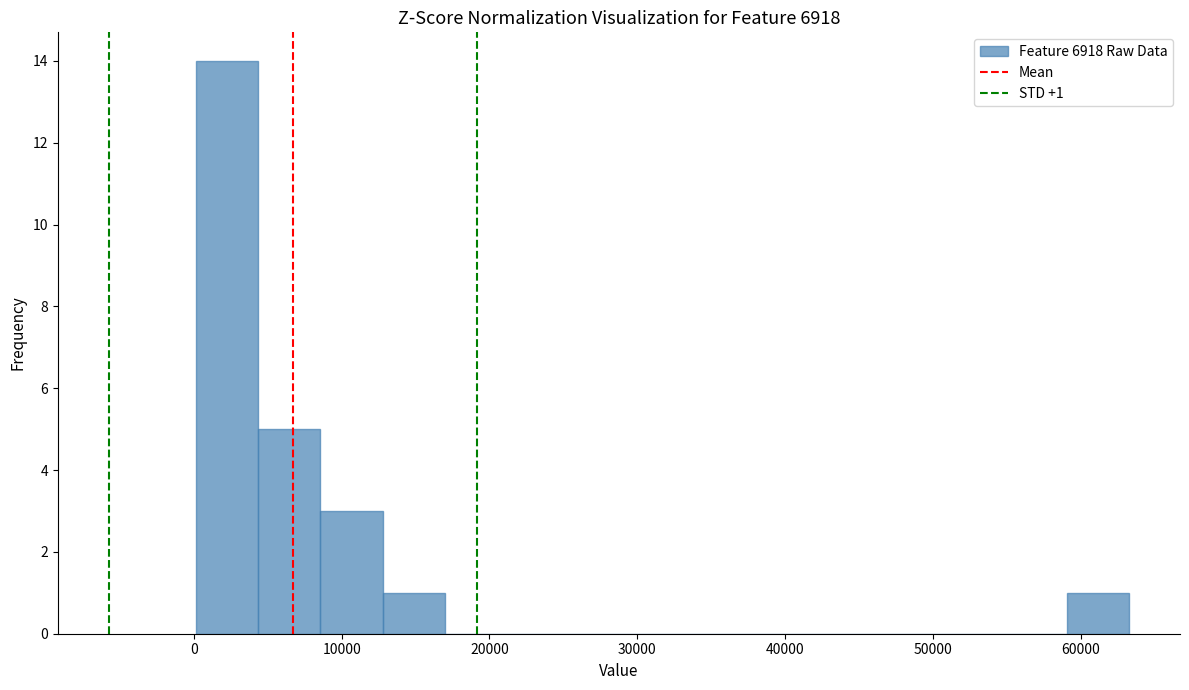

Over which range of the x-axis is the bar tallest?

0 to 4000